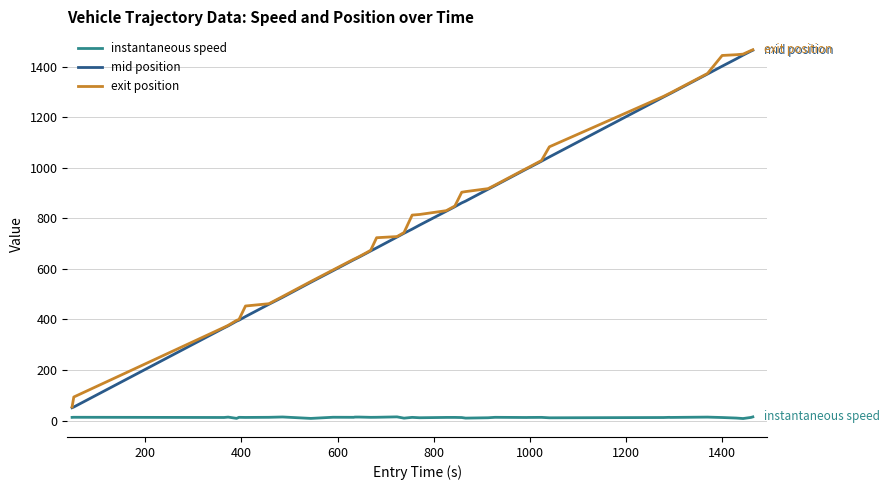

What is the difference between the maximum and minimum values in the exit position series?

1413.7